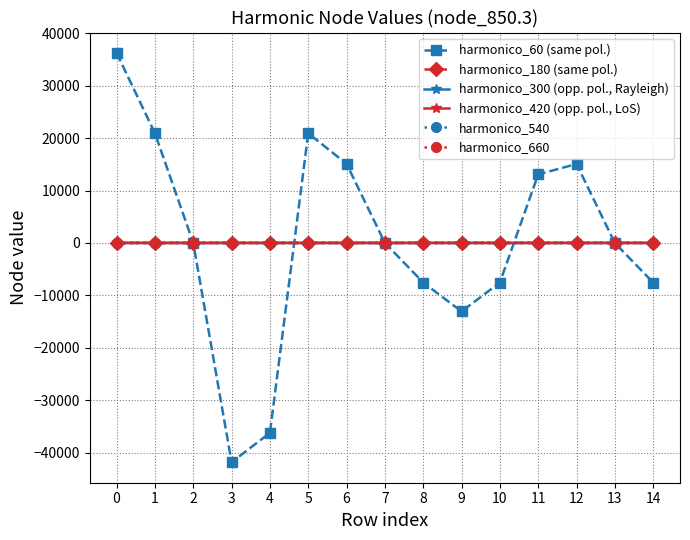

What is the sum of all harmonico_420 (opp. pol., LoS) values?

-0.2